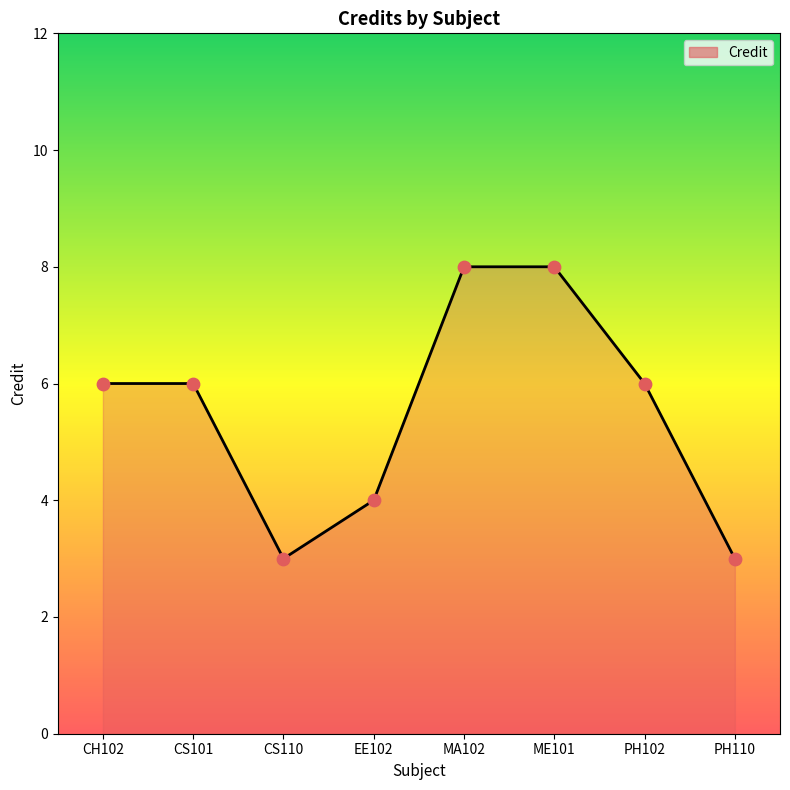

Approximately how many times larger is the value at CH102 compared to EE102?

1.5